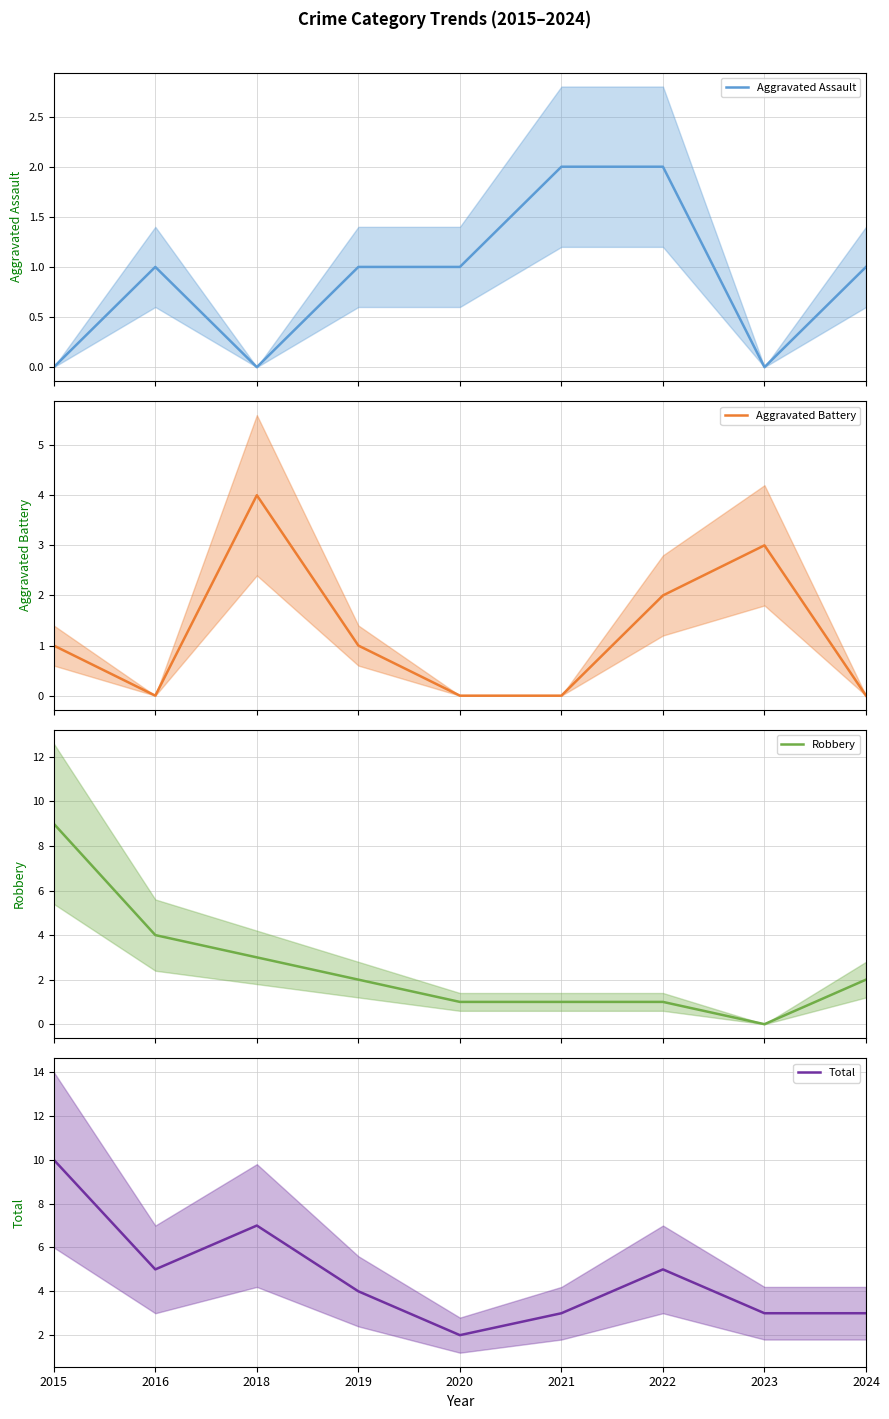

List the labels in order of Total value, smallest first.

2020, 2021, 2023, 2024, 2019, 2016, 2022, 2018, 2015